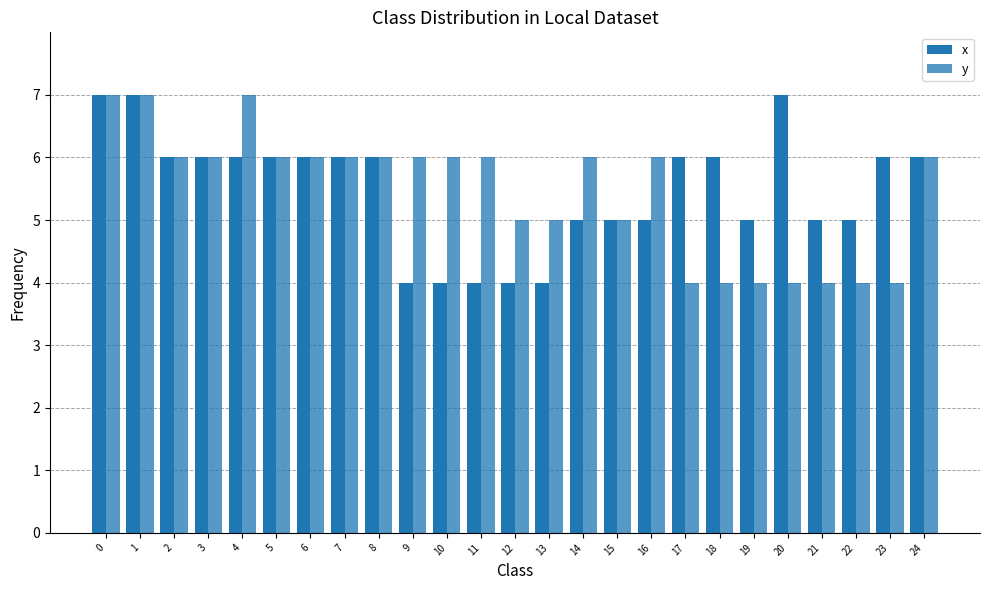

Rank the series by their average value, from highest to lowest.

x, y